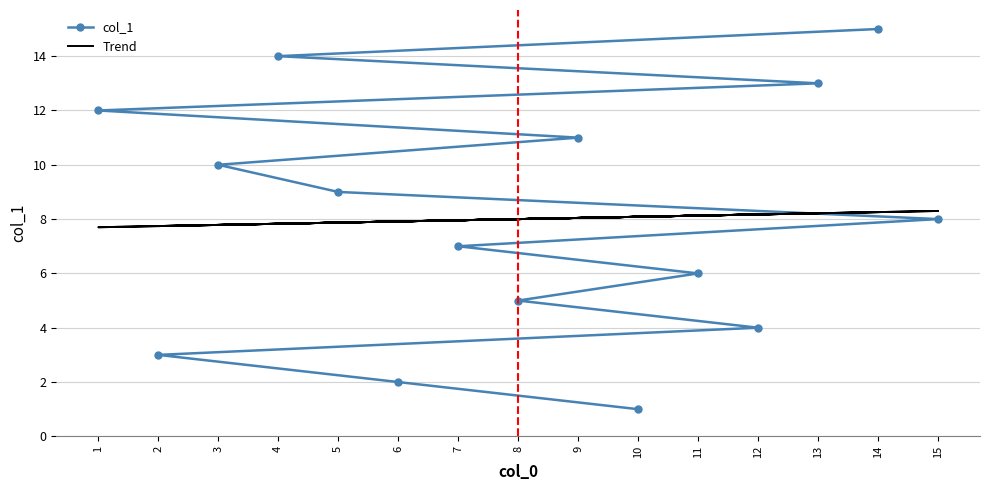

Rank the series by their maximum value, from highest to lowest.

col_1, Trend